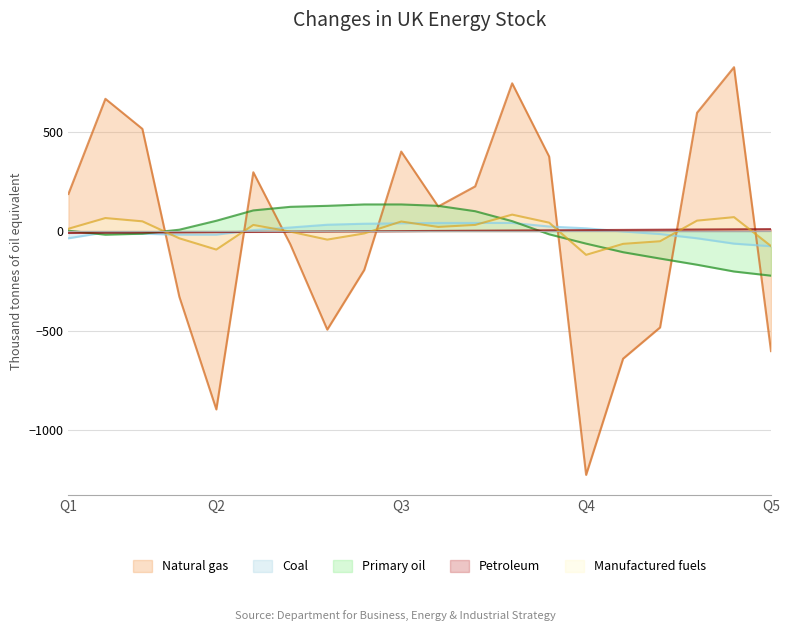

Which series has the widest spread of values?

Natural gas